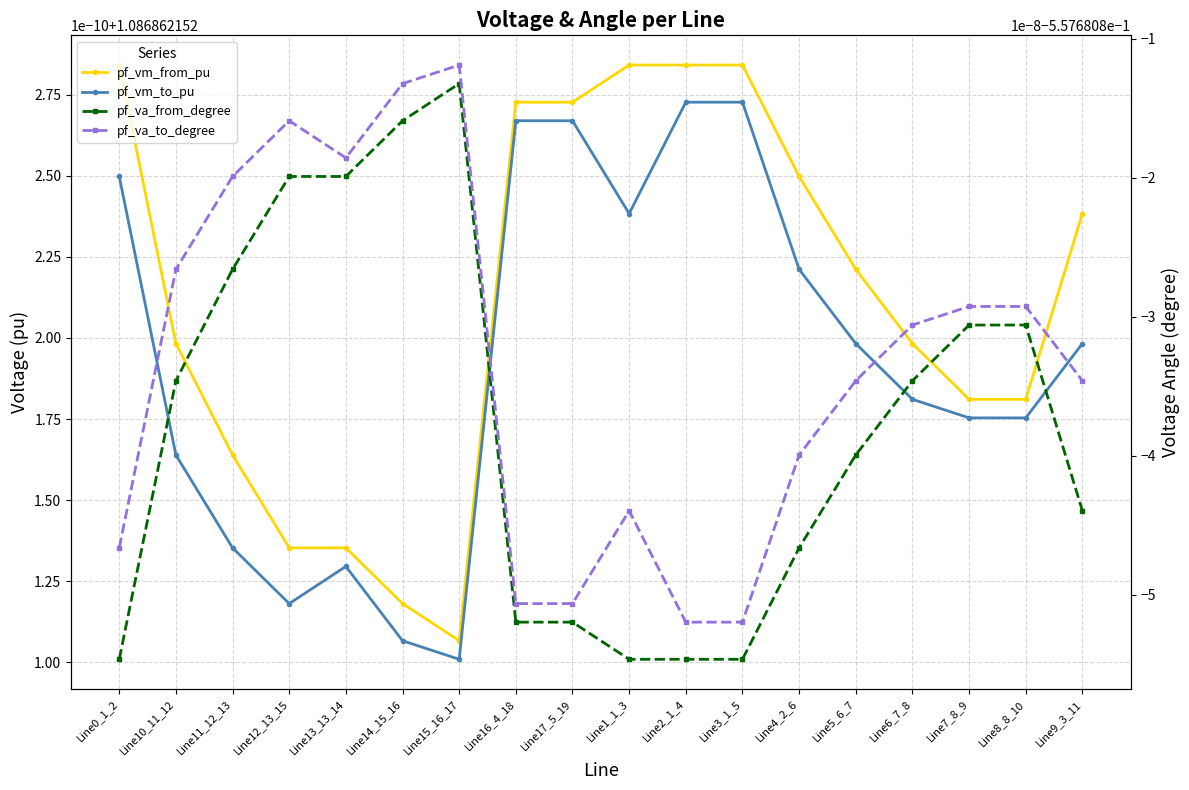

Reading left to right, list all the values displayed in this chart.

pf_vm_from_pu: 1.1	1.1	1.1	1.1	1.1	1.1	1.1	1.1	1.1	1.1	1.1	1.1	1.1	1.1	1.1	1.1	1.1	1.1
pf_vm_to_pu: 1.1	1.1	1.1	1.1	1.1	1.1	1.1	1.1	1.1	1.1	1.1	1.1	1.1	1.1	1.1	1.1	1.1	1.1
pf_va_from_degree: -0.6	-0.6	-0.6	-0.6	-0.6	-0.6	-0.6	-0.6	-0.6	-0.6	-0.6	-0.6	-0.6	-0.6	-0.6	-0.6	-0.6	-0.6
pf_va_to_degree: -0.6	-0.6	-0.6	-0.6	-0.6	-0.6	-0.6	-0.6	-0.6	-0.6	-0.6	-0.6	-0.6	-0.6	-0.6	-0.6	-0.6	-0.6